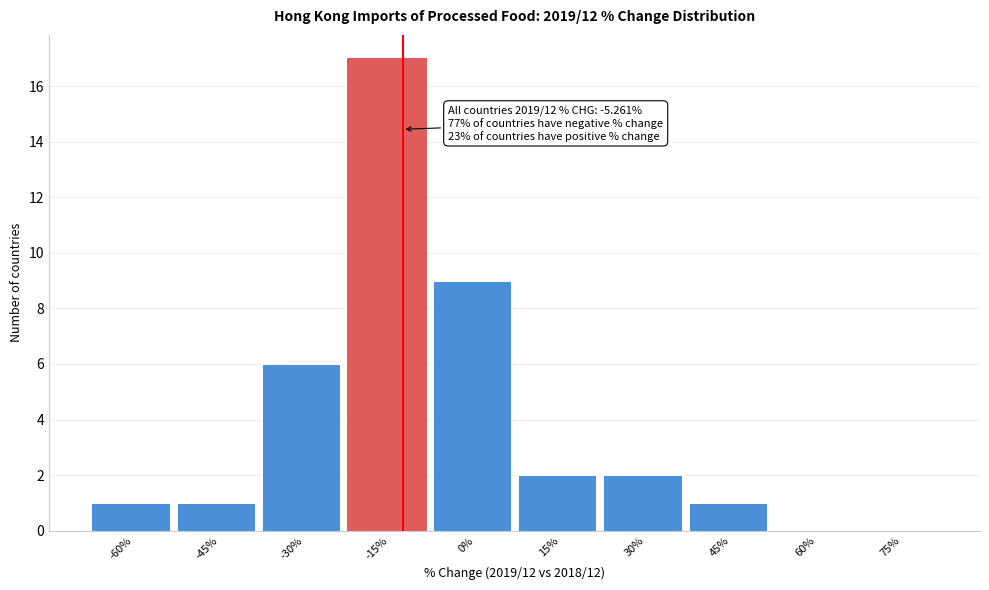

Reading right to left, list all the values displayed in this chart.

75%=0	60%=0	45%=1	30%=2	15%=2	0%=9	-15%=17	-30%=6	-45%=1	-60%=1